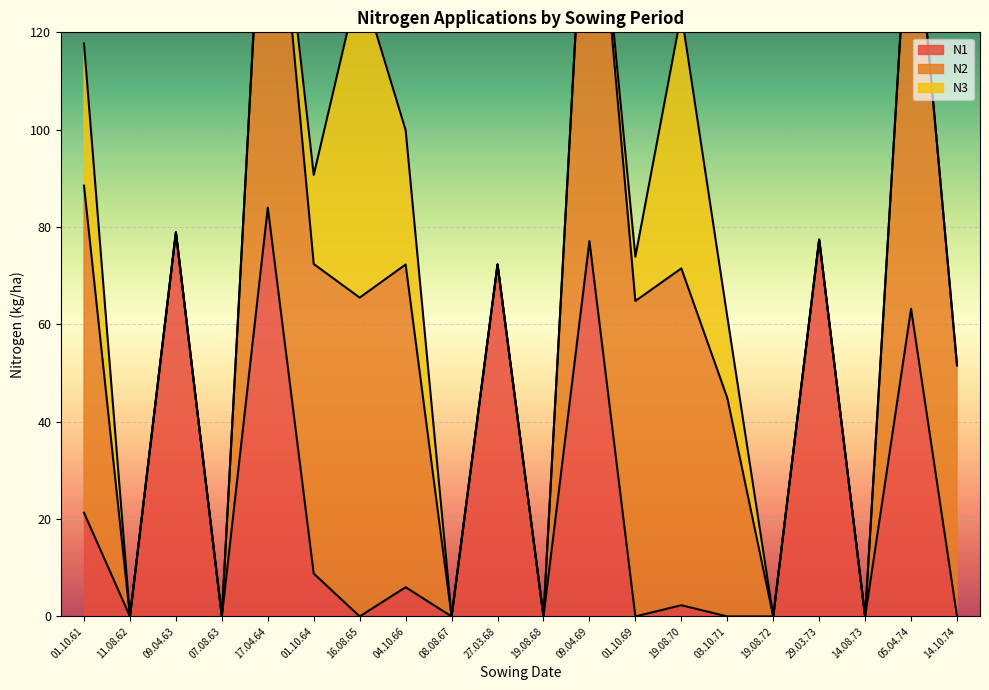

Which series has the largest total across all categories?

N2